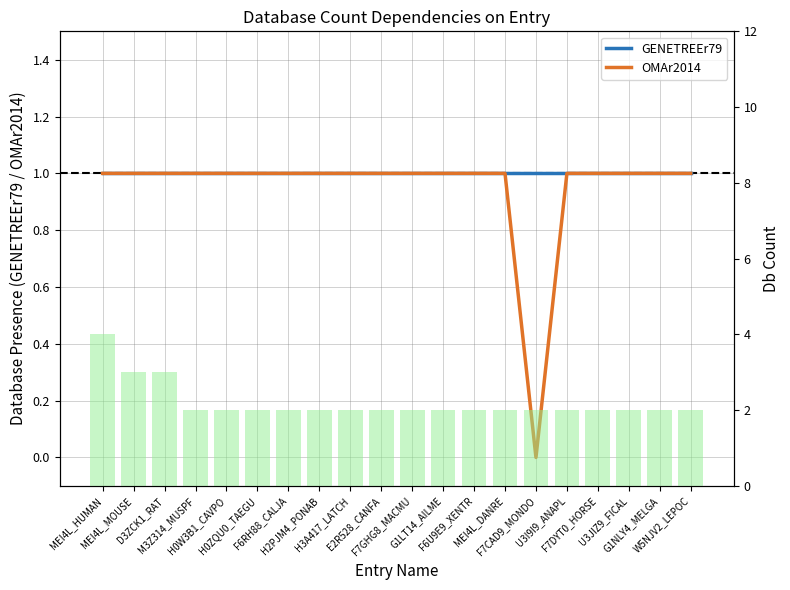

What is the value of the GENETREEr79 bar at the 17th from the left?

1